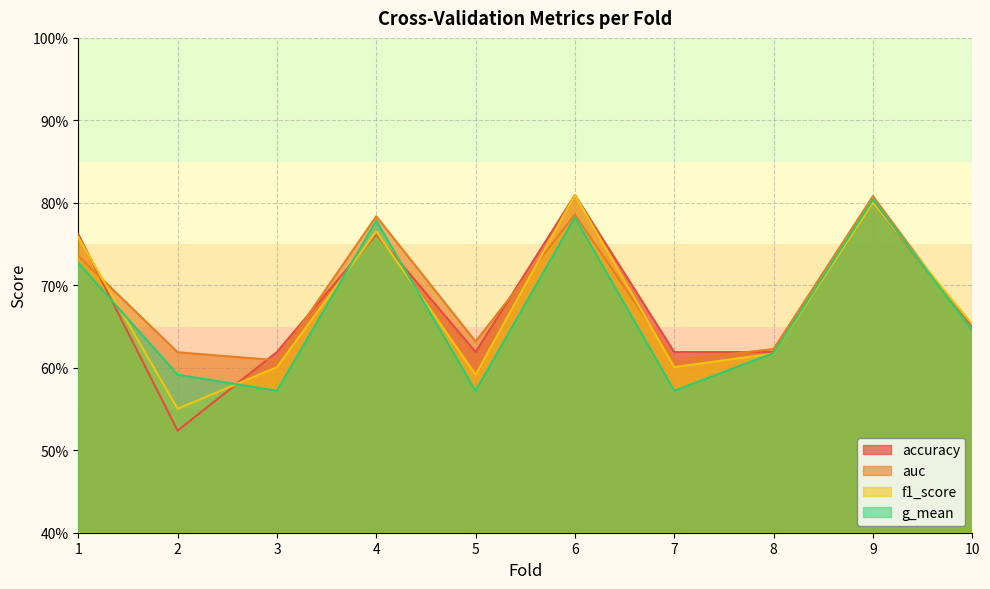

What is the average value of the f1_score series?

0.7